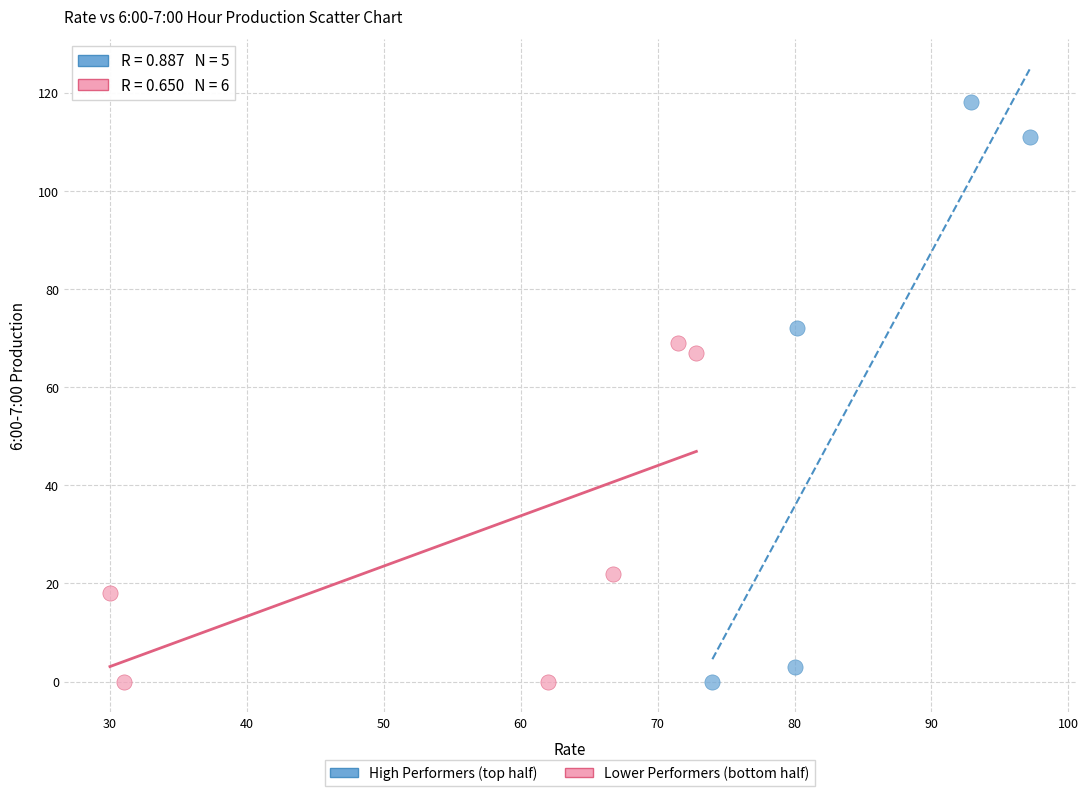

Which series has the largest Y range (max minus min)?

High Performers (top half)